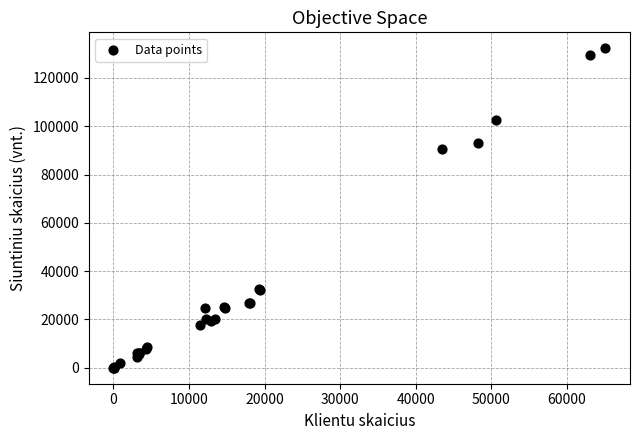

What Y value in the scatter plot is closest to 66132?

90560